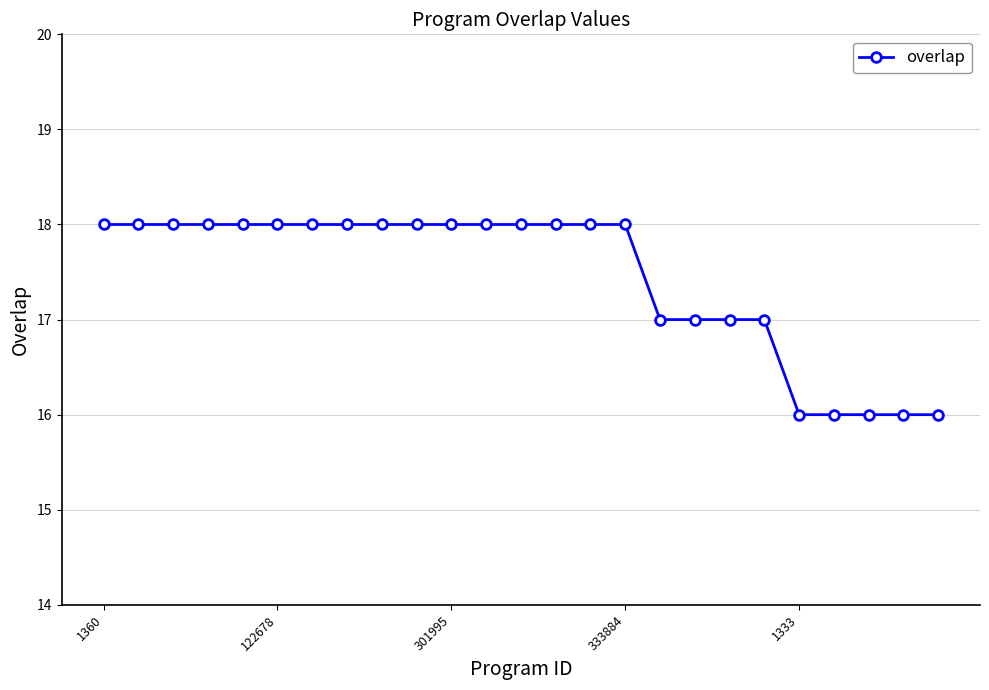

What is the value of the 3rd point from the left?

18